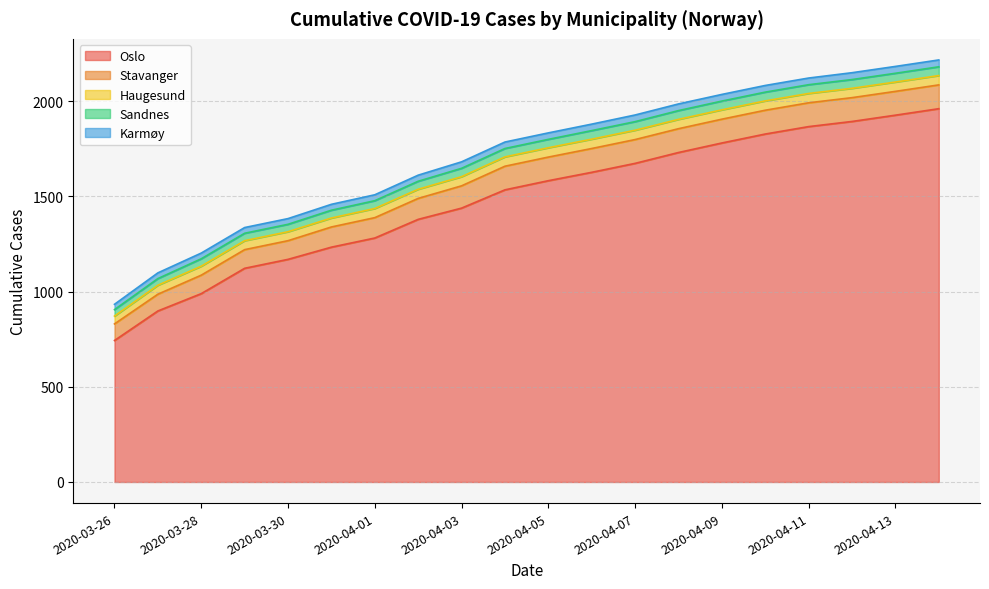

Is the value of Sandnes at 2020-04-13 greater than the value of Haugesund at 2020-03-27?

No